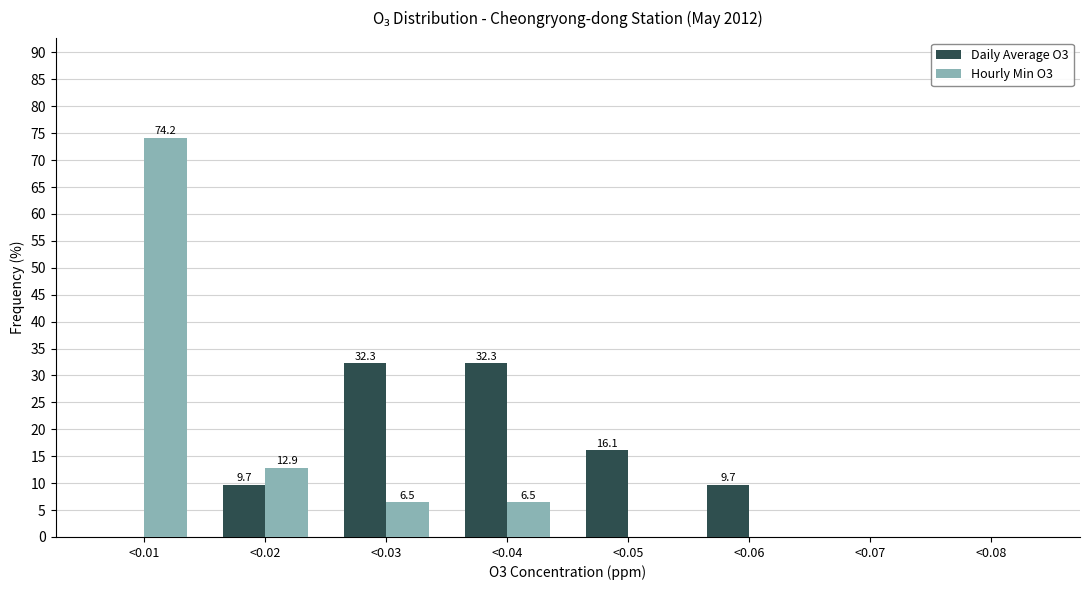

Reading left to right, extract all data points from this chart.

Daily Average O3: <0.01=0.0	<0.02=9.7	<0.03=32.3	<0.04=32.3	<0.05=16.1	<0.06=9.7	<0.07=0.0	<0.08=0.0
Hourly Min O3: <0.01=74.2	<0.02=12.9	<0.03=6.5	<0.04=6.5	<0.05=0.0	<0.06=0.0	<0.07=0.0	<0.08=0.0